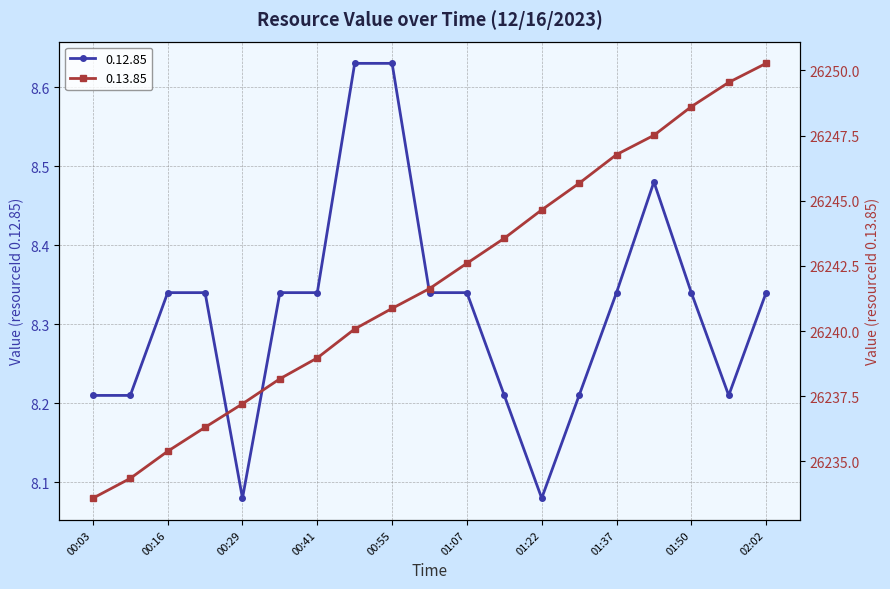

The value of 0.12.85 at 01:22 is 3.7. True or false?

False